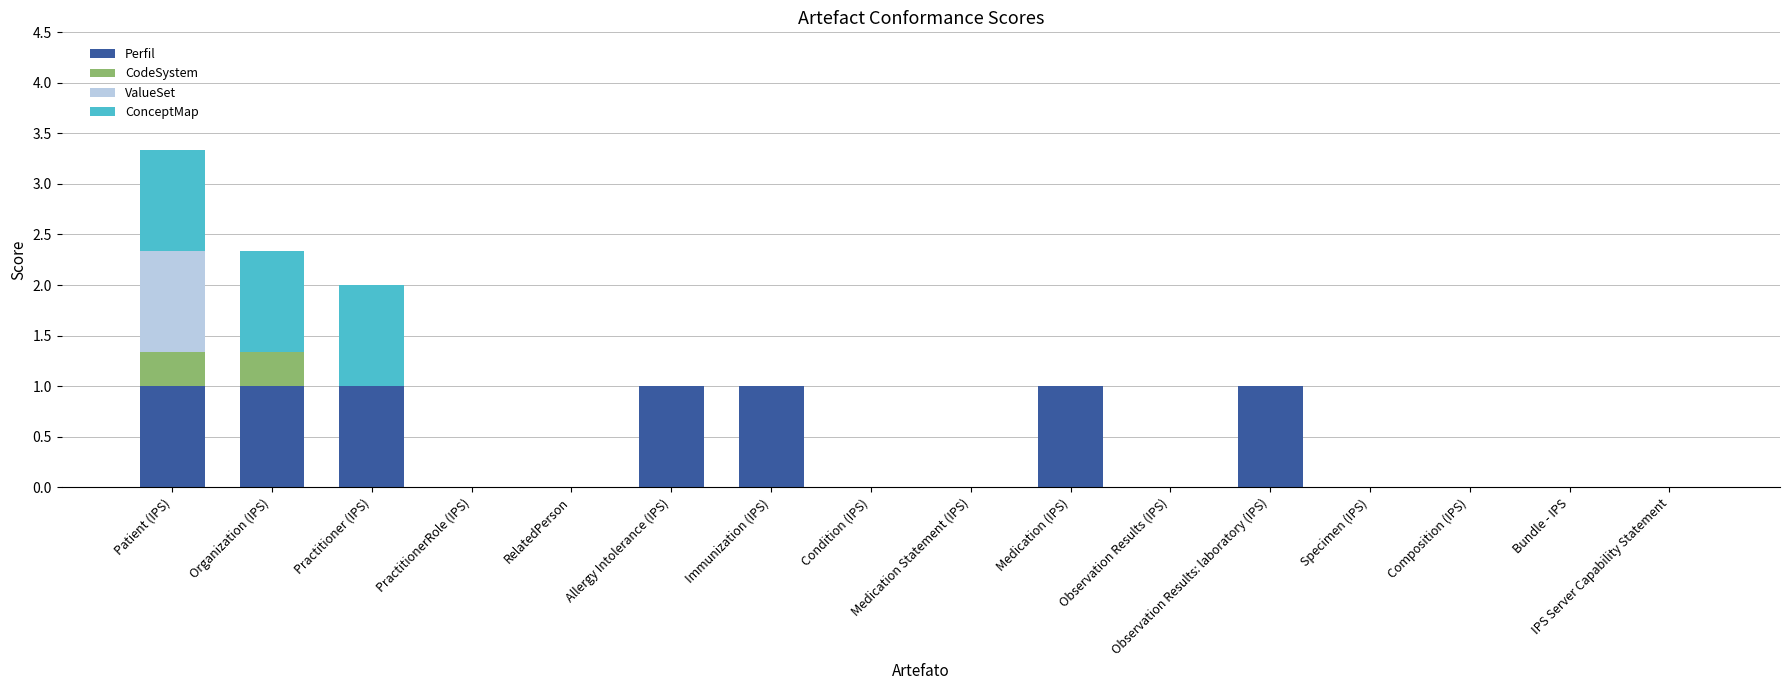

Does the chart contain stacked bars?

Yes